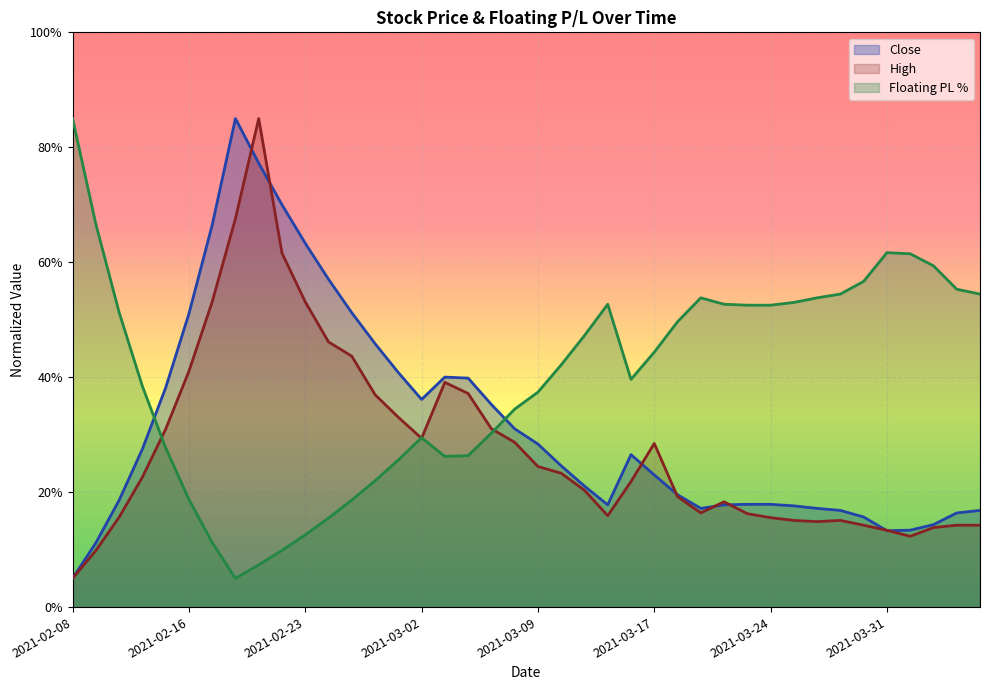

How many values in the Floating PL % series are below 44?

20